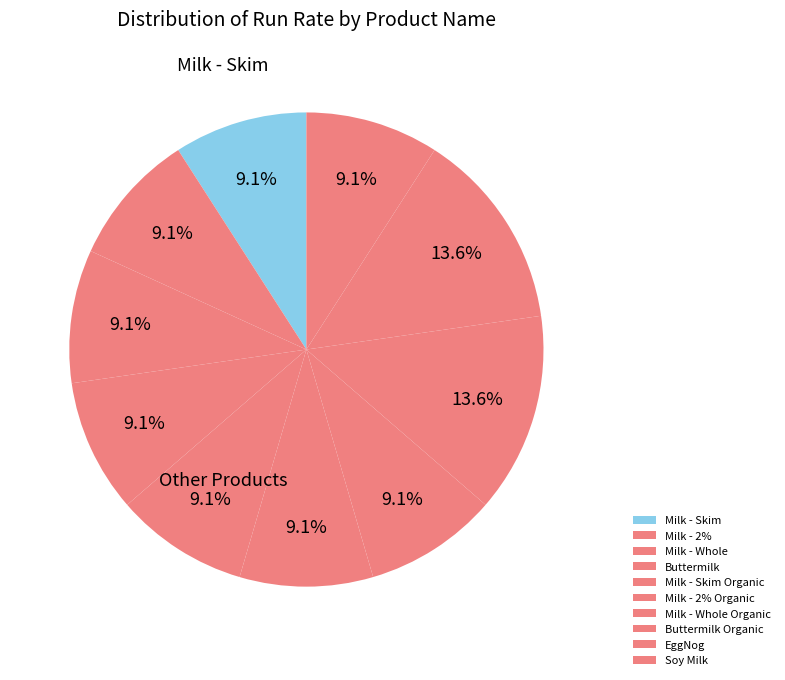

Rank the categories by value from lowest to highest.

Milk - Skim, Milk - 2%, Milk - Whole, Buttermilk, Milk - Skim Organic, Milk - 2% Organic, Milk - Whole Organic, Soy Milk, Buttermilk Organic, EggNog